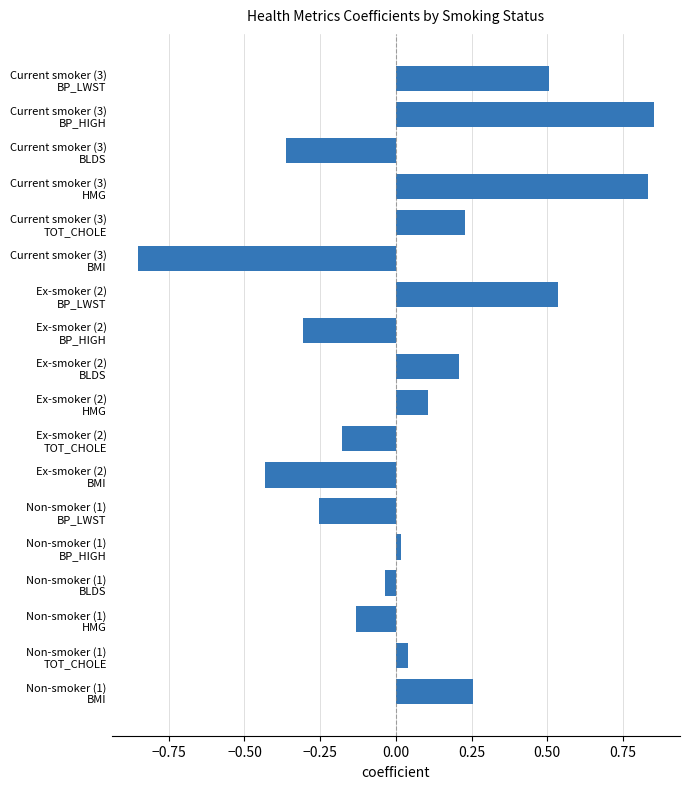

What is the difference between the second highest and second lowest values?

1.3